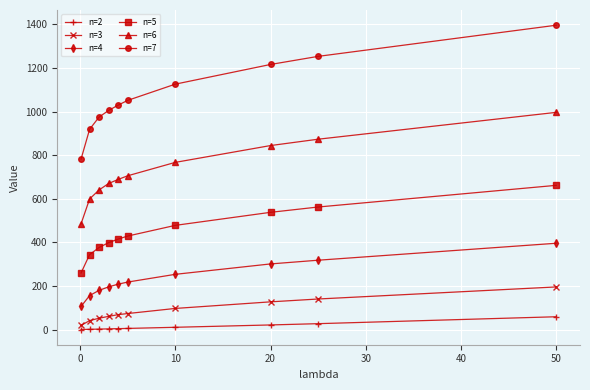

What is the sum of all n=4 values?

2331.8